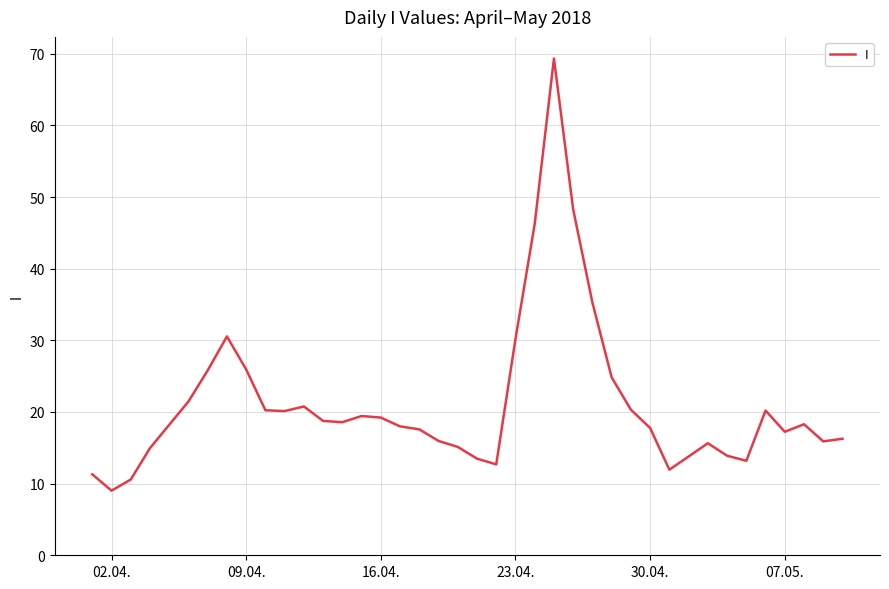

What is the difference between the maximum and minimum values?

60.3